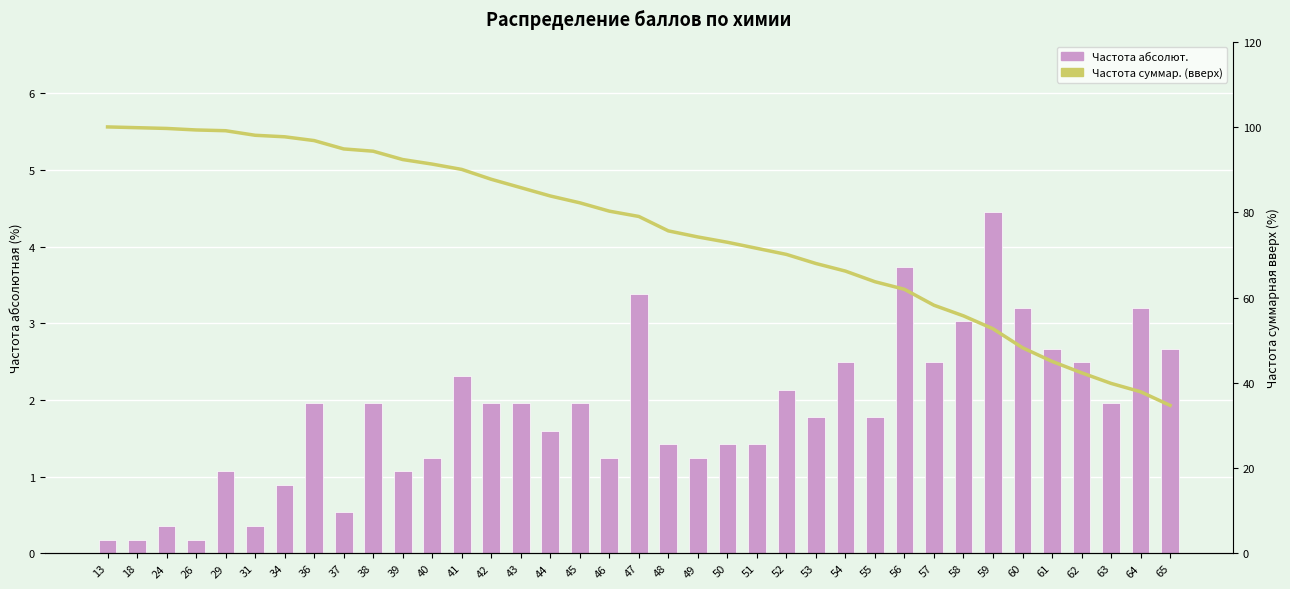

What is the value of the Частота суммар. (вверх) bar at the 15th from the left?

85.8